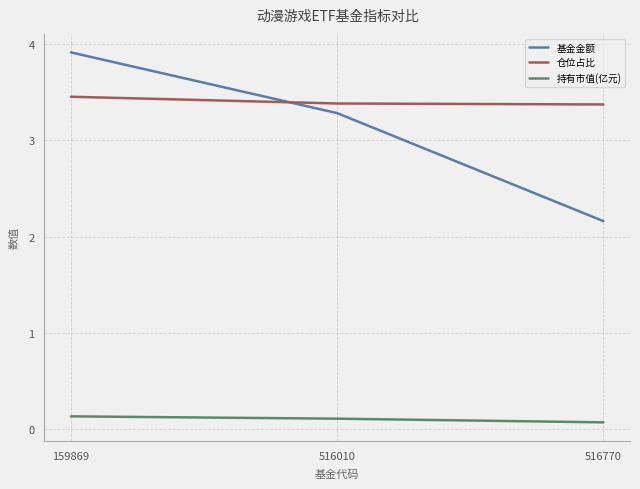

How many series are shown in this chart?

3